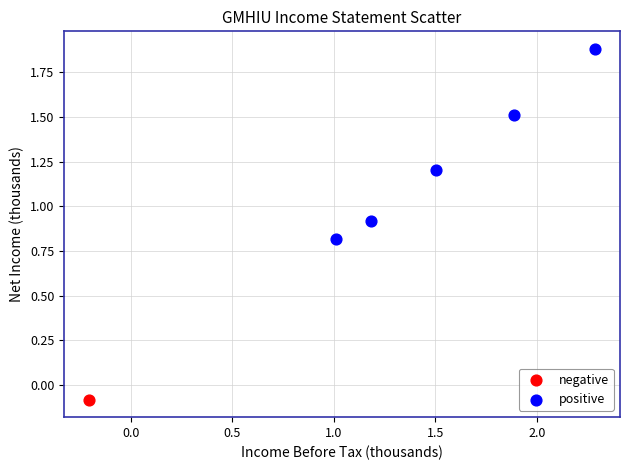

What are all the series names shown in the legend?

negative, positive